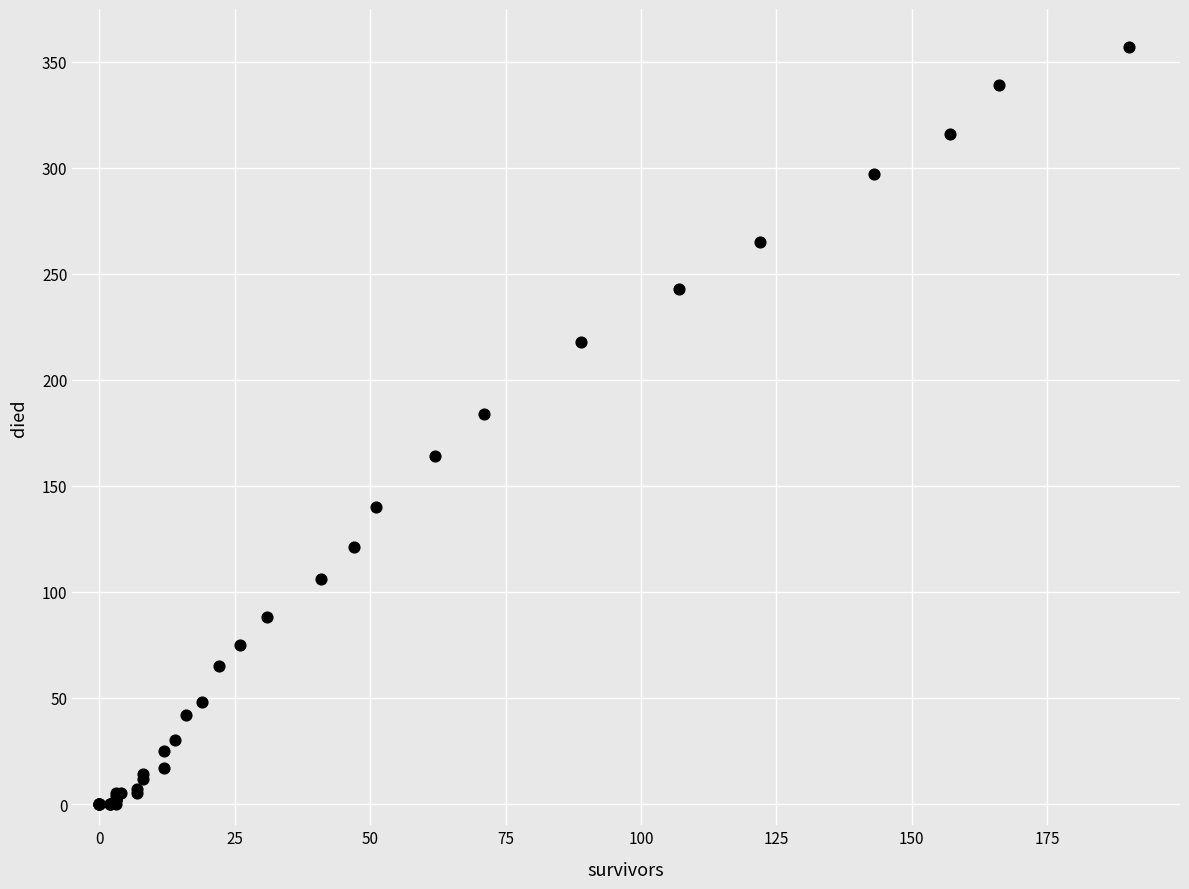

What Y value in the scatter plot is closest to 178?

184